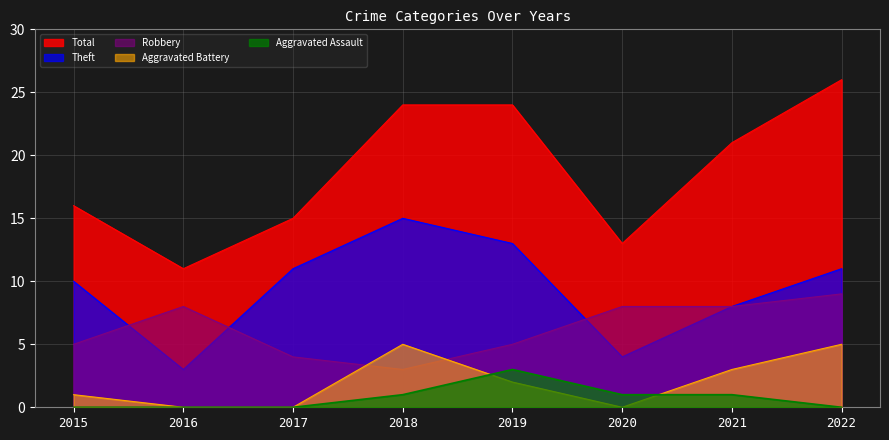

What is the highest value of the Aggravated Battery series?

5